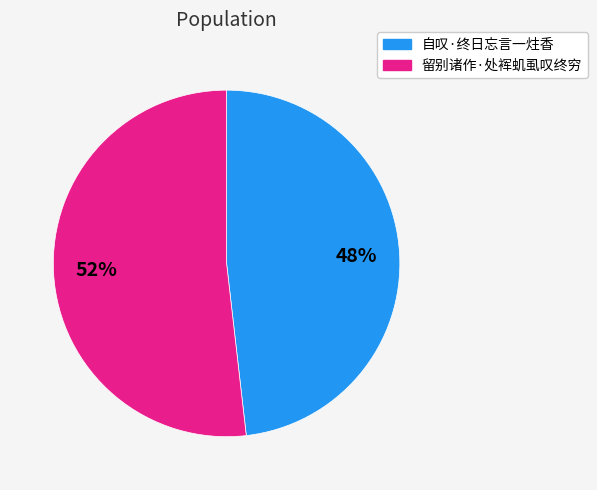

Which category has the smallest portion of the pie?

自叹·终日忘言一炷香